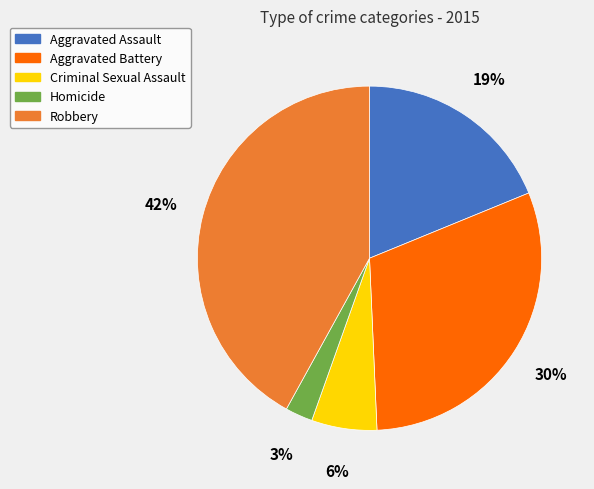

Is Homicide the majority of the pie?

No